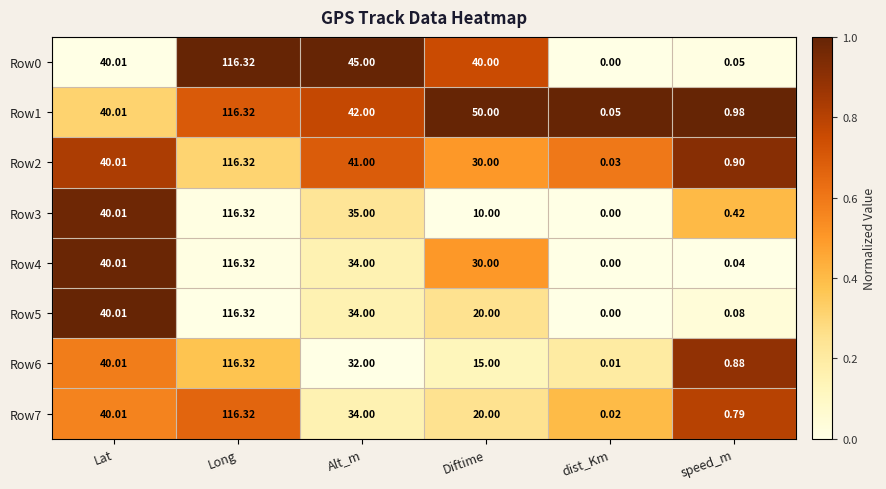

Rank the categories by Row7 value from lowest to highest.

dist_Km, speed_m, Diftime, Alt_m, Lat, Long